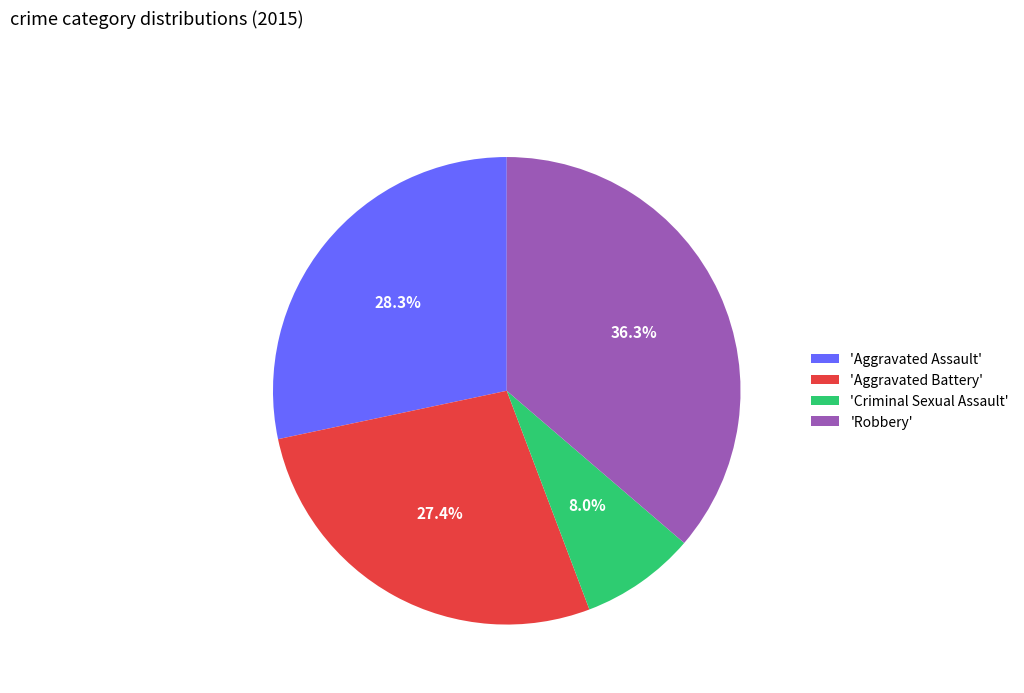

Is there any slice that represents more than half of the pie?

No